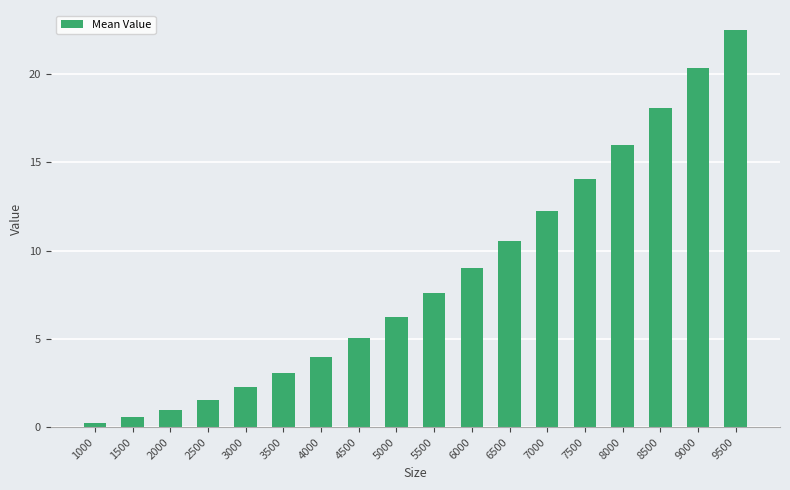

List the labels in order of value, largest first.

9500, 9000, 8500, 8000, 7500, 7000, 6500, 6000, 5500, 5000, 4500, 4000, 3500, 3000, 2500, 2000, 1500, 1000